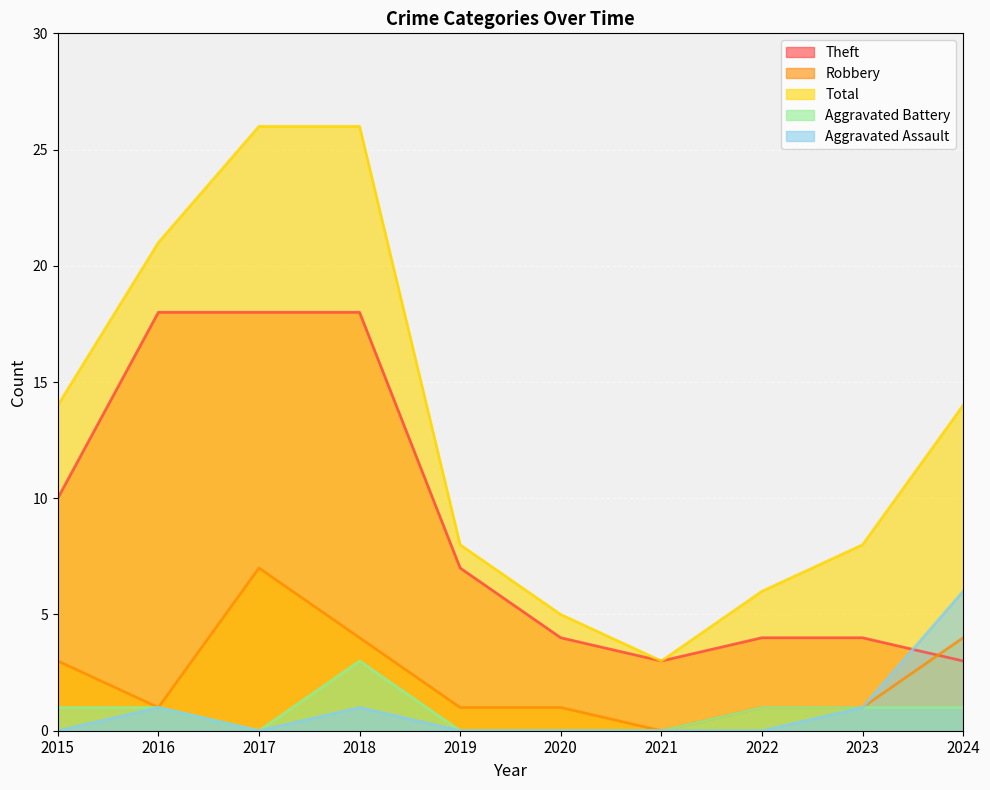

What is the spread (max minus min) of values at 2019?

8